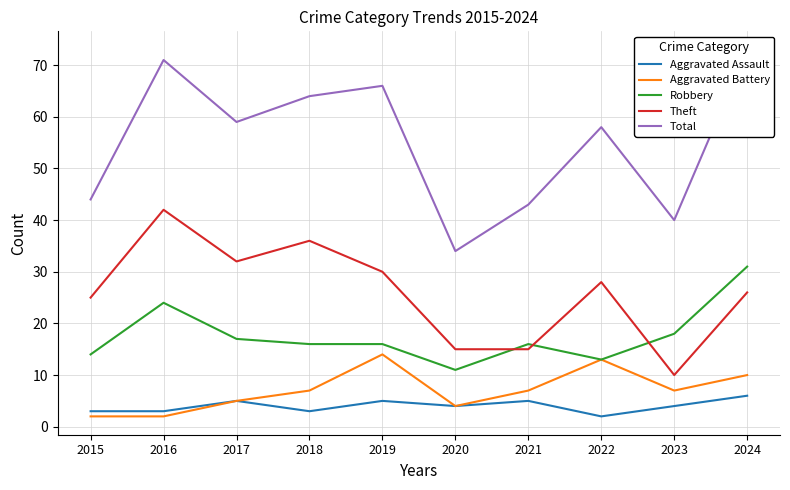

What is the value of the Robbery point at the 9th from the left?

18